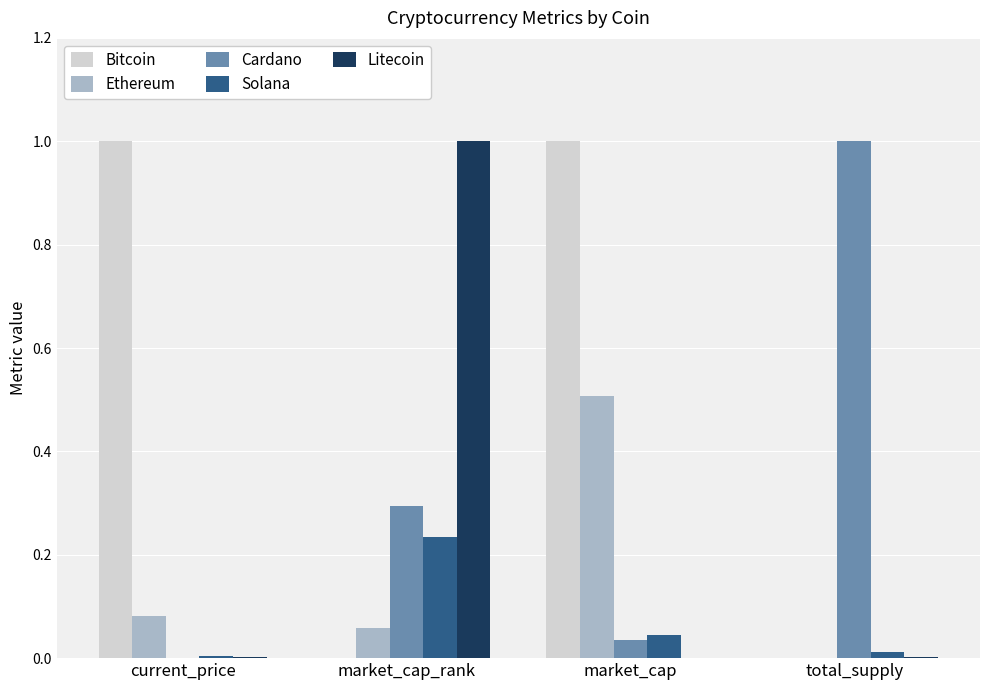

The Litecoin series shows -0.4 at market_cap. True or false?

False